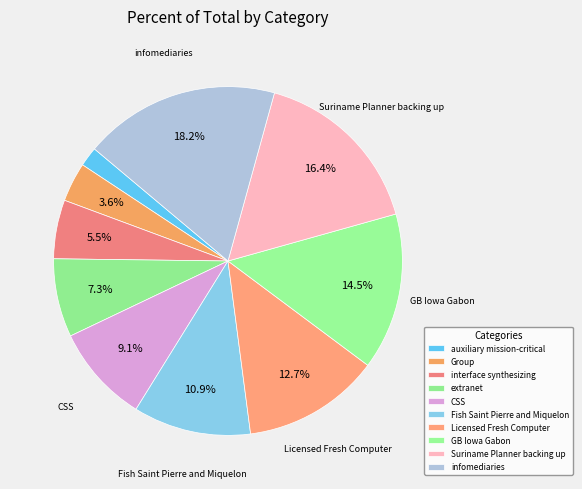

Does Fish Saint Pierre and Miquelon represent more than half of the total?

No